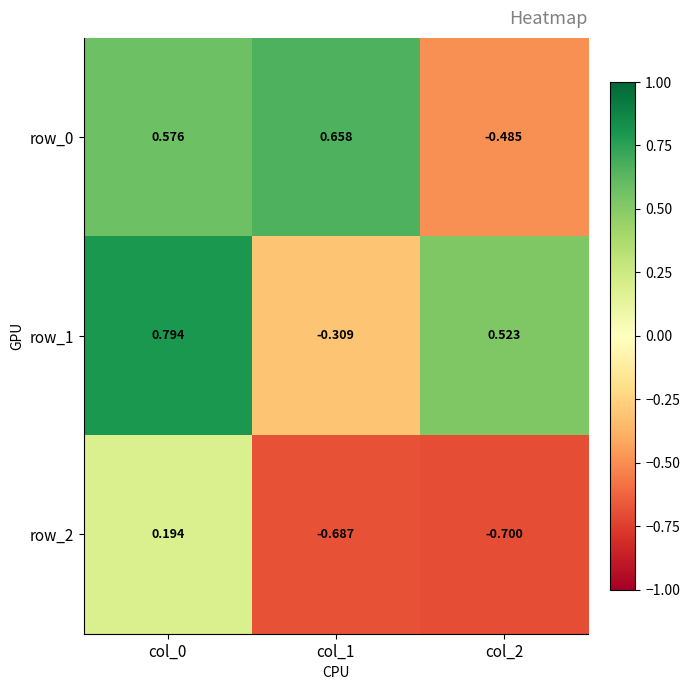

Rank the series at col_0 from lowest to highest value.

row_2, row_0, row_1